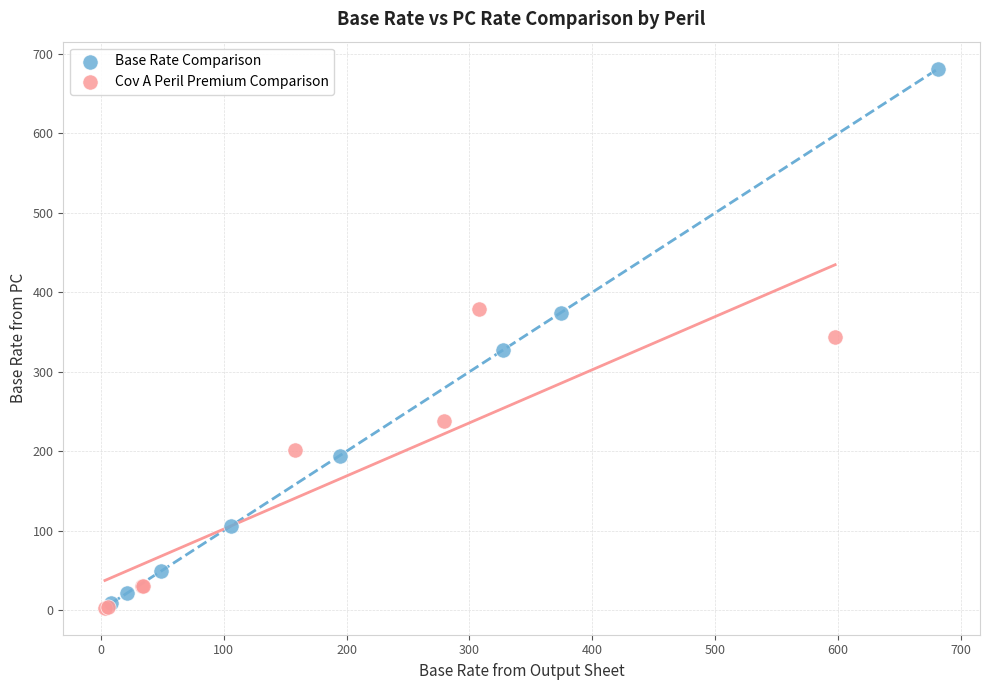

Which series contains the highest Y value?

Base Rate Comparison